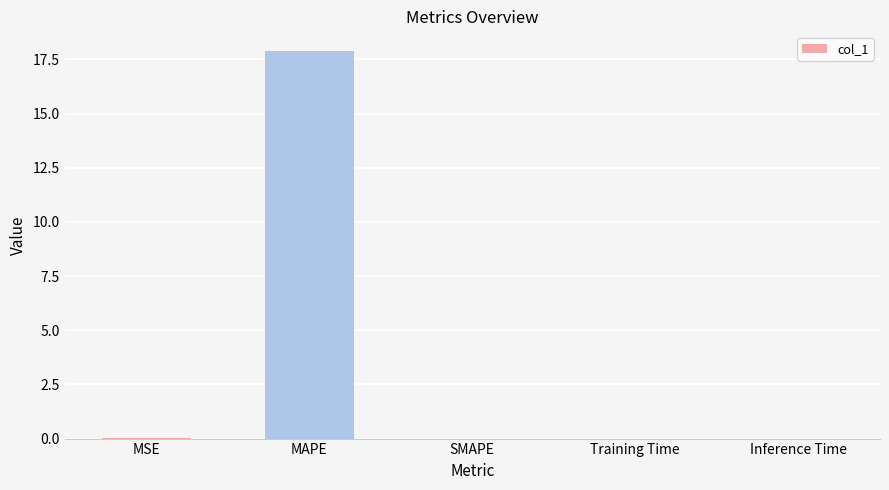

Is it true that the value at Training Time is 0.0?

True